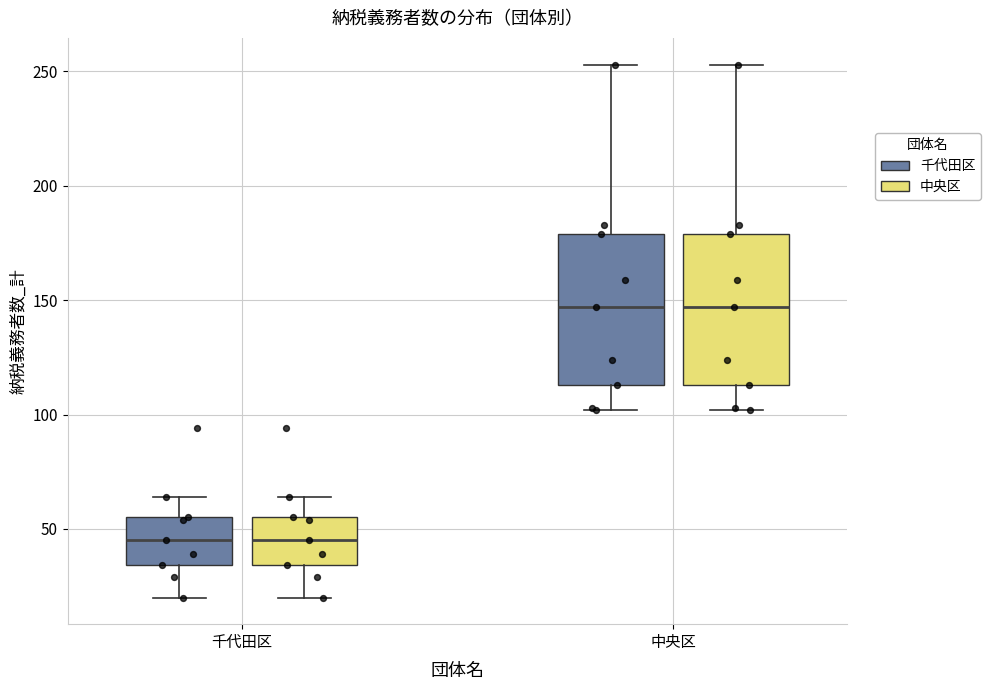

Where does the upper whisker of the box for 中央区 (中央区) end on the y-axis? The values are not printed on the chart, so give them approximately, as read against the axis.

255